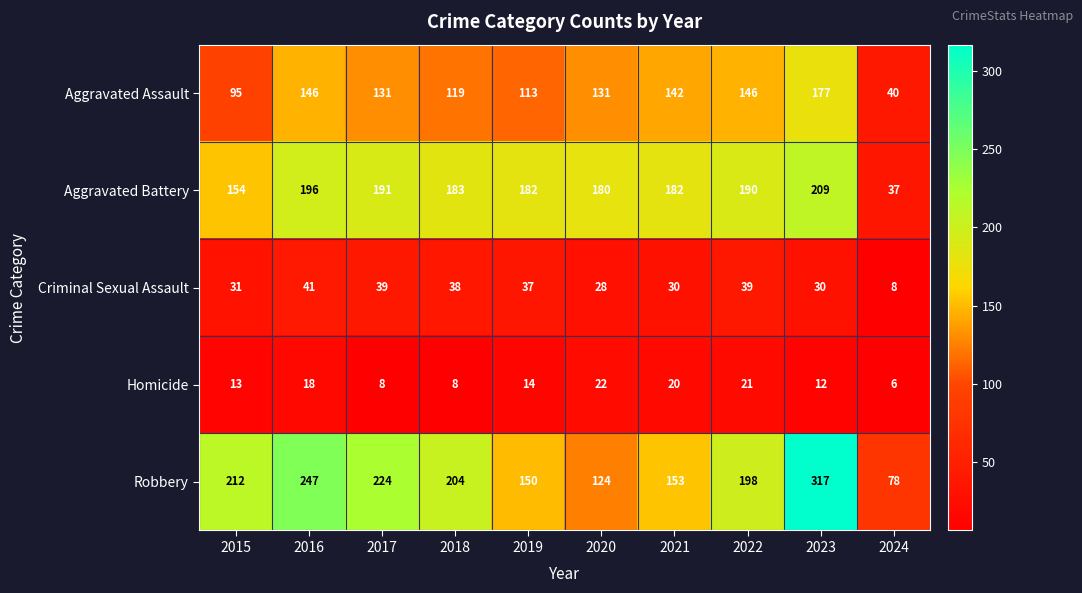

Which series changed the most between 2018 and 2024?

Aggravated Battery